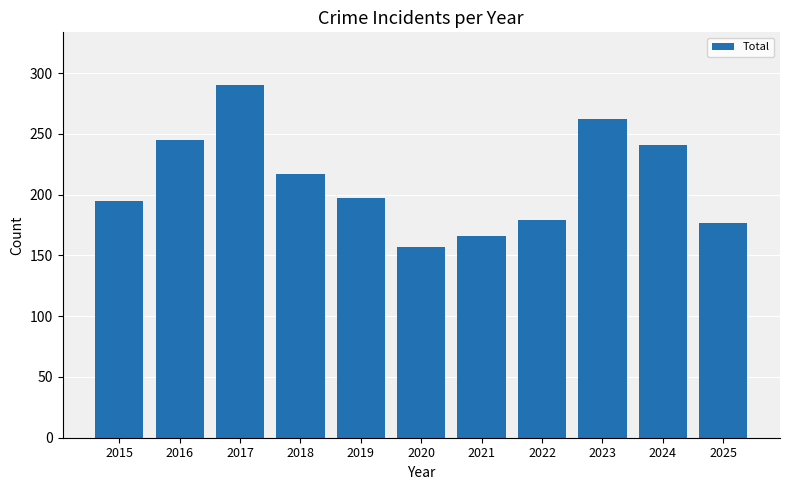

What is the minimum value shown in the chart?

157